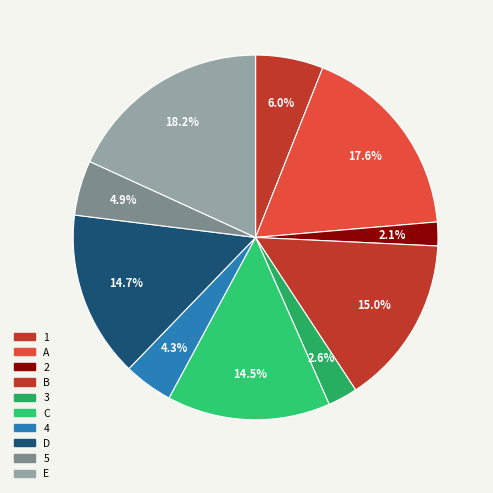

How many segments does this pie chart have?

10